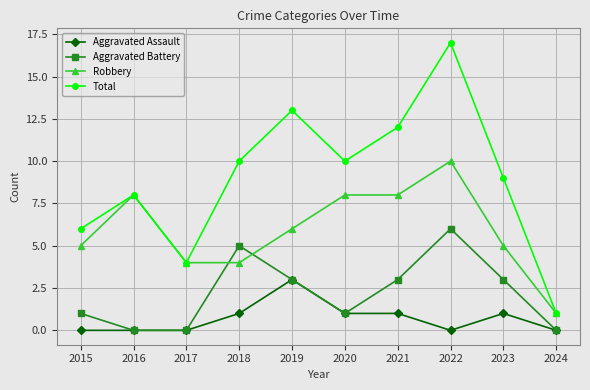

The value of Robbery at 2021 is 8. True or false?

True